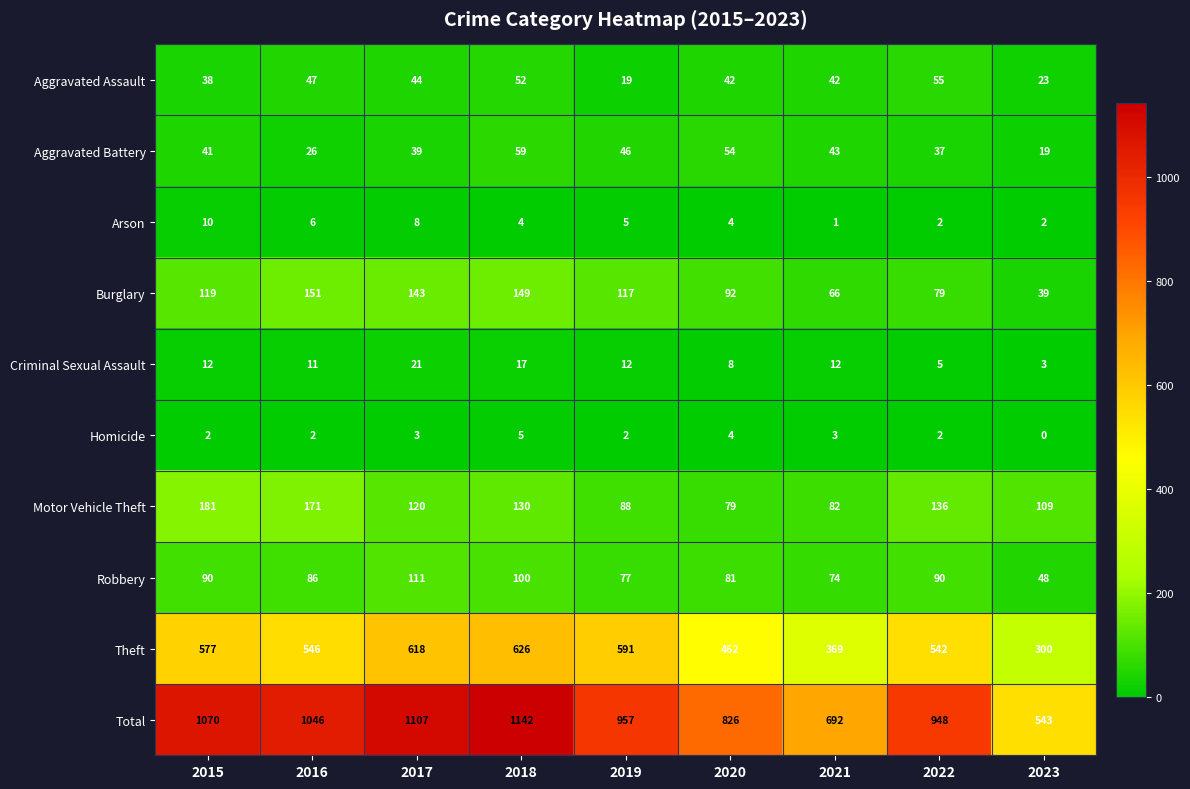

Which label corresponds to the largest value in the chart?

2018